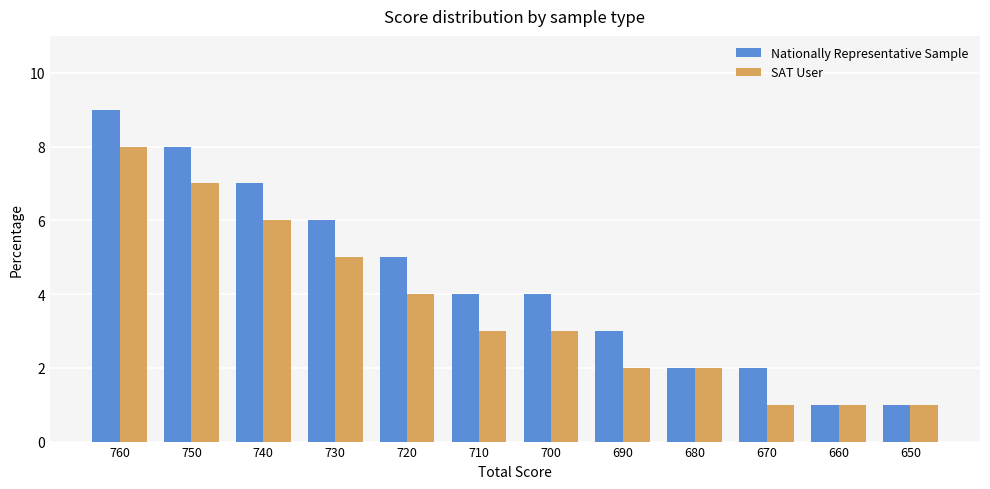

List the series in order of their peak value, highest first.

Nationally Representative Sample, SAT User